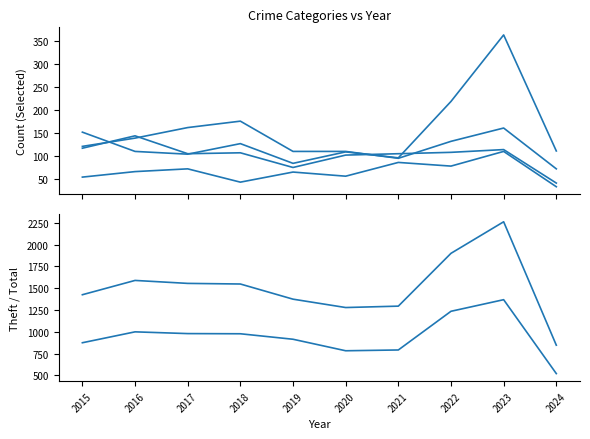

At which label is Robbery closest to 92?

2020